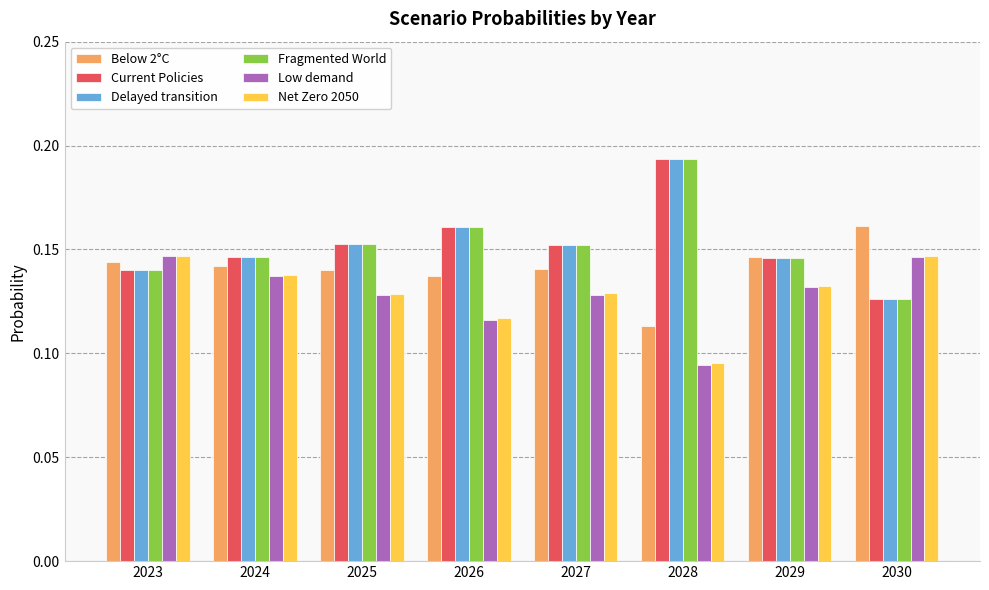

How many distinct data groups are displayed?

6